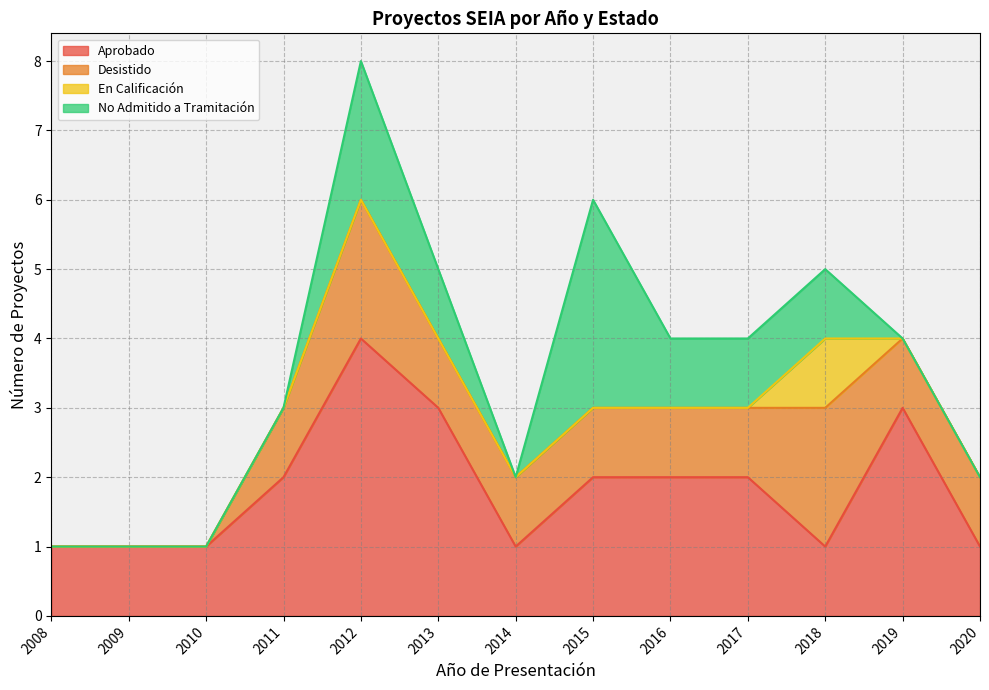

Which series has the largest total across all categories?

Aprobado